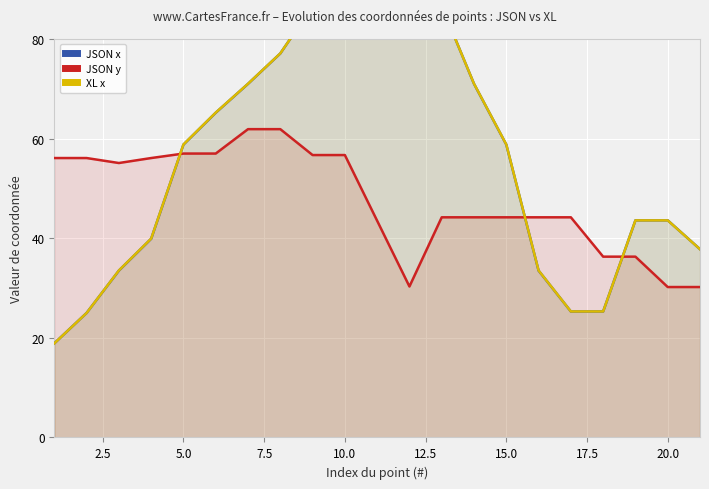

List the series in order of their peak value, highest first.

JSON x, XL x, JSON y